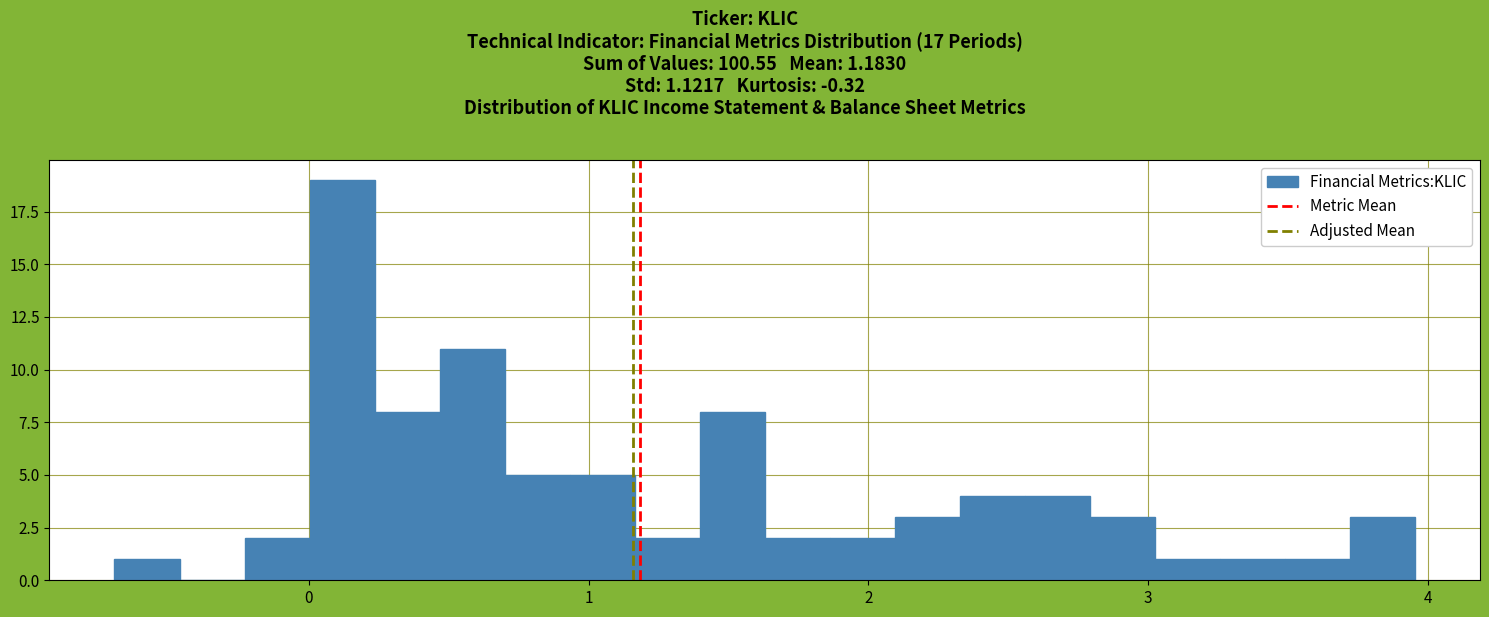

Around what value on the x-axis is the tallest bar? Give the approximate position of its centre, as read against the axis.

0.1